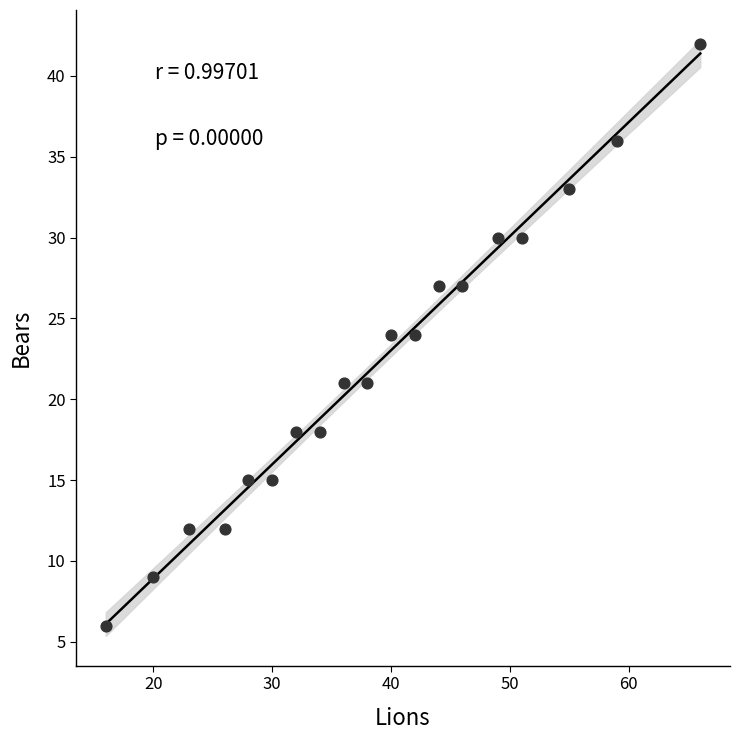

What is the range of X values (max minus min)?

50